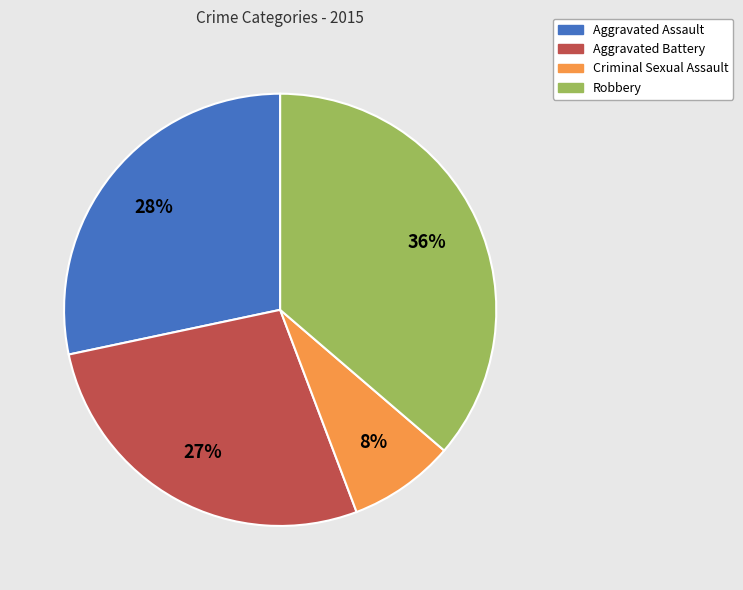

What is the largest slice in the pie chart?

Robbery